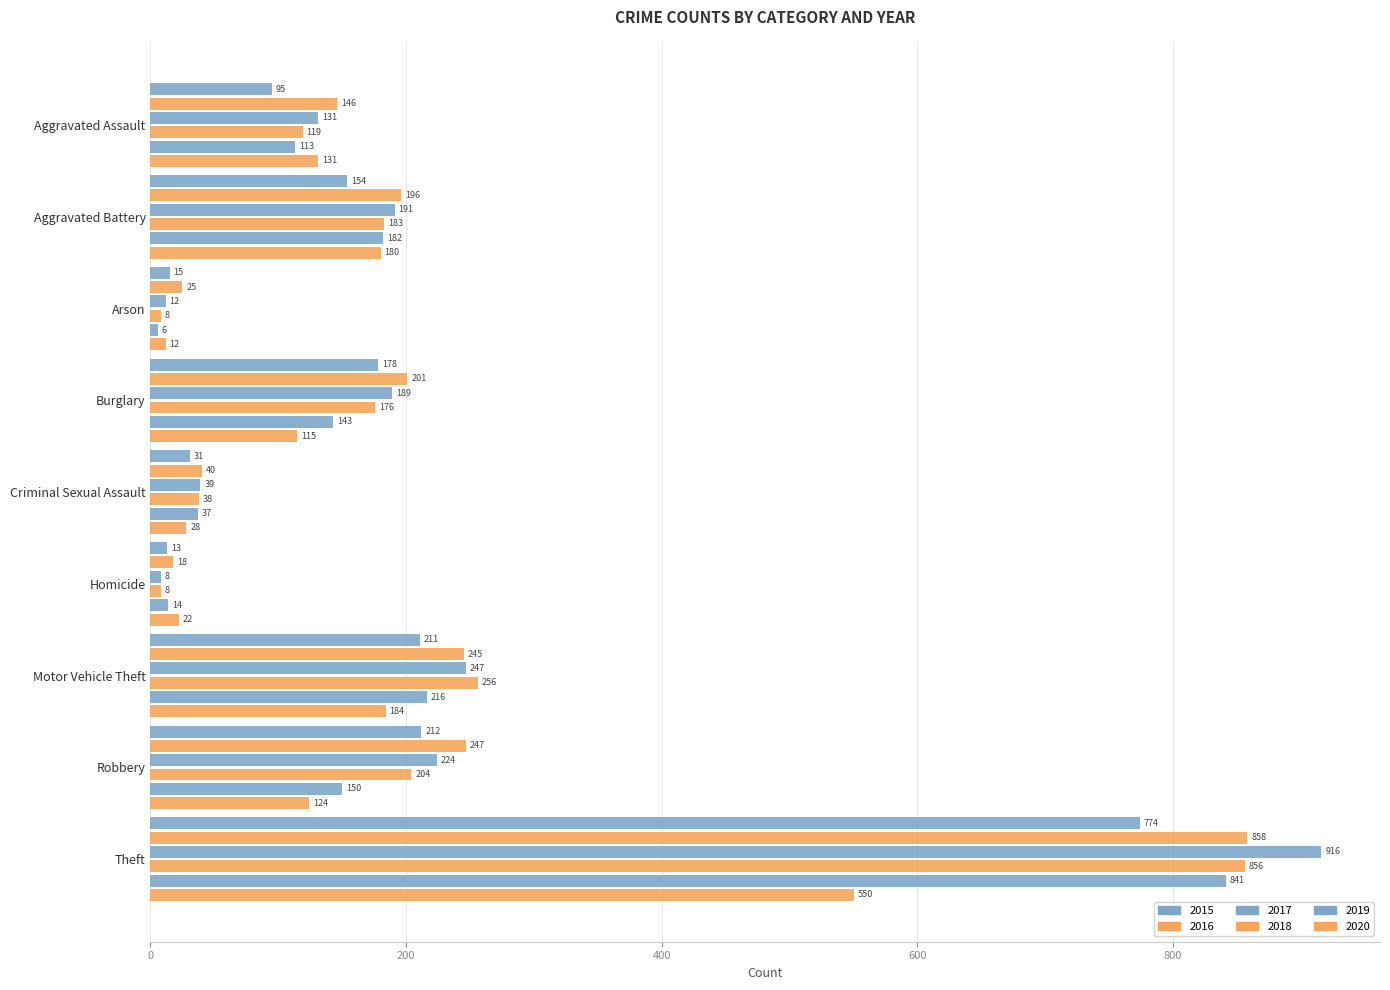

Count the number of data series in this chart.

6